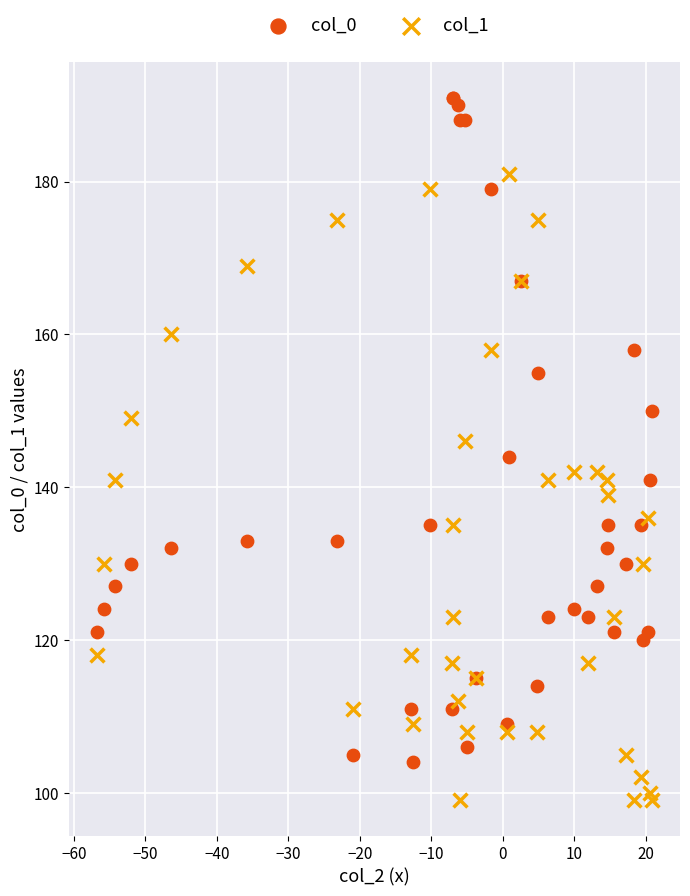

Which series reaches the minimum Y coordinate?

col_1